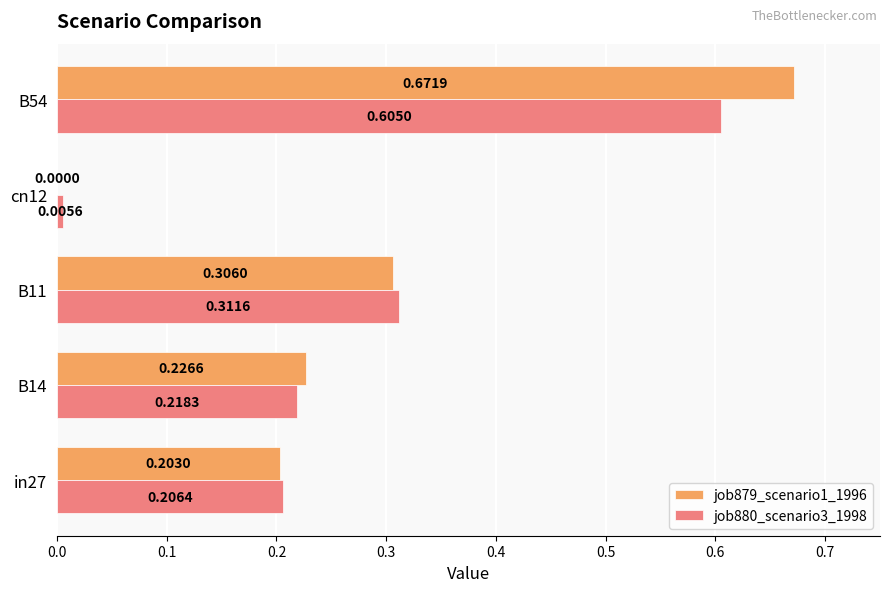

Which series changed the most between B14 and B11?

job880_scenario3_1998